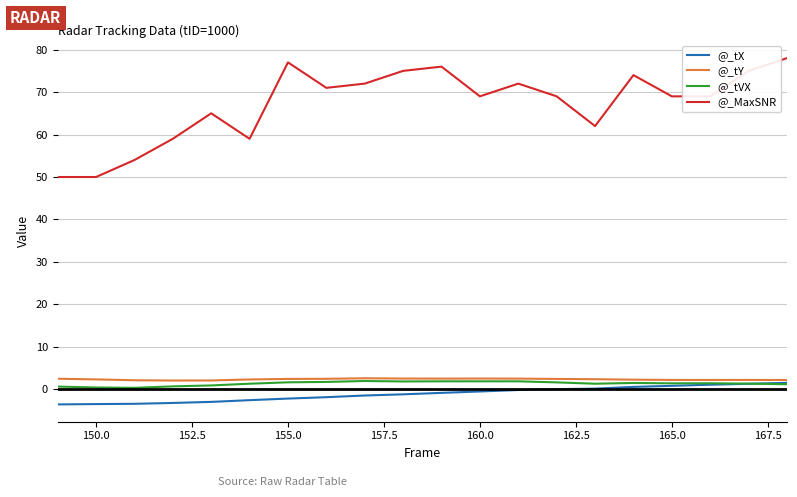

Does the chart have visible grid lines?

Yes